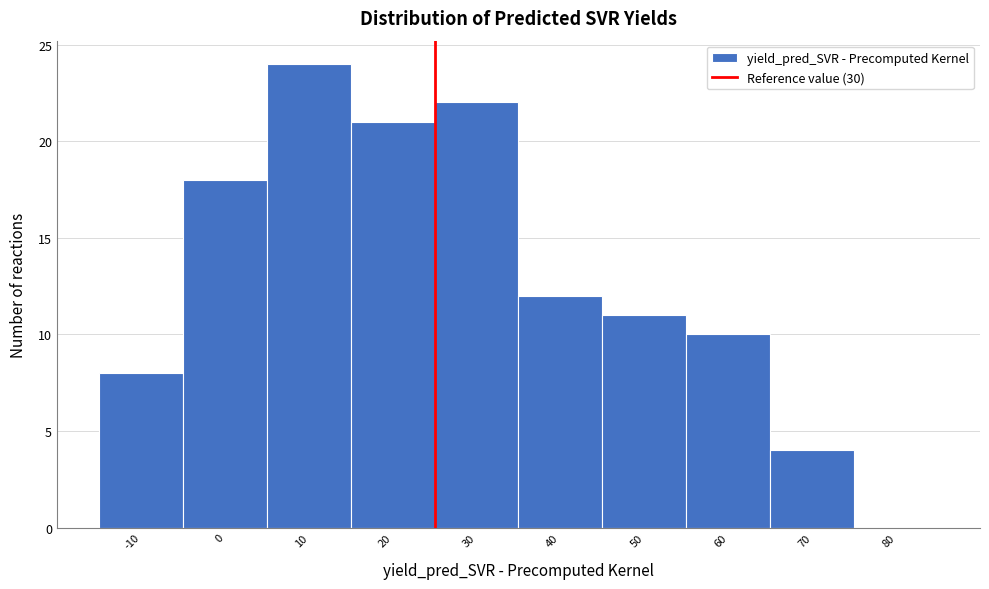

Reading right to left, extract all data points from this chart.

80=0	70=4	60=10	50=11	40=12	30=22	20=21	10=24	0=18	-10=8